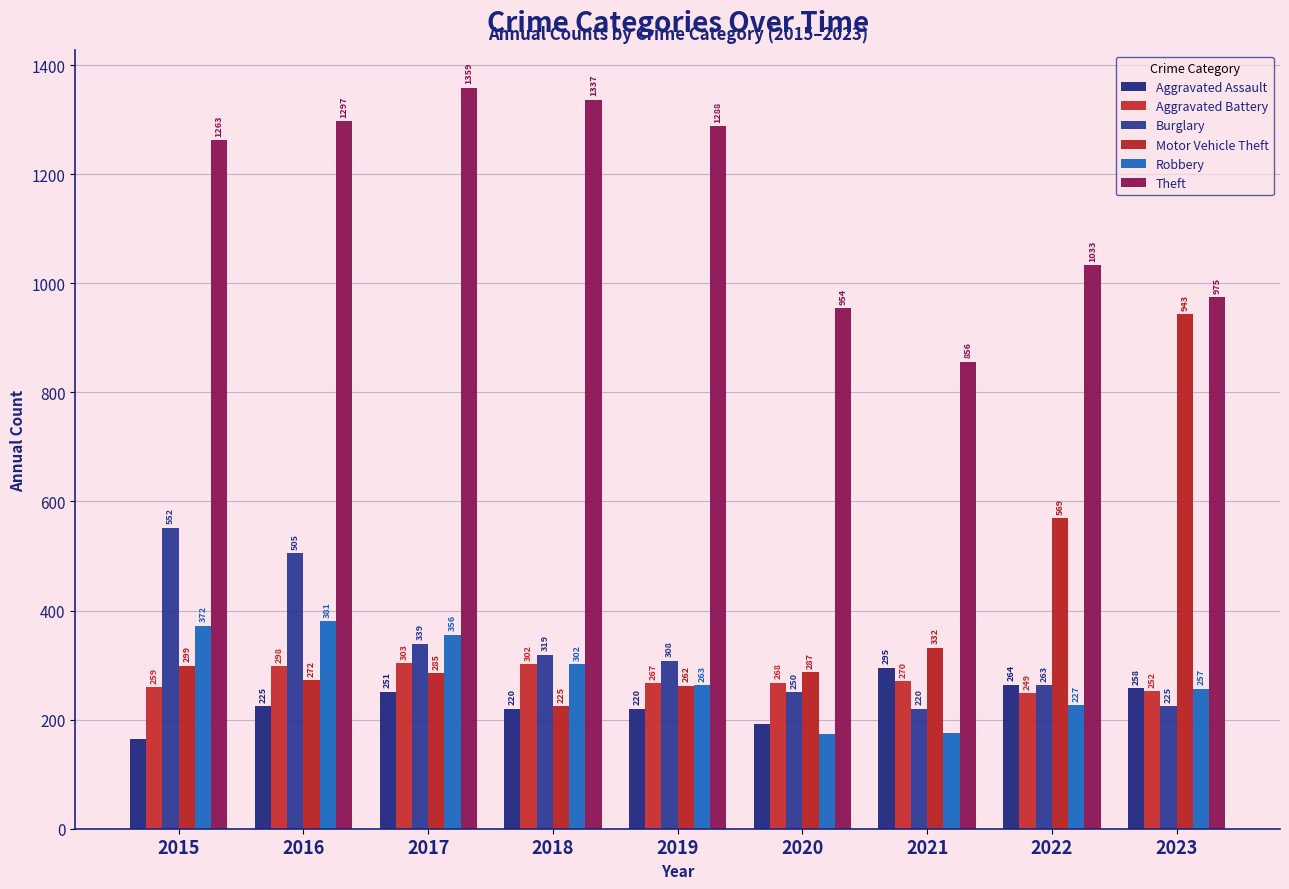

Which has a higher value, 2021 or 2020?

2021